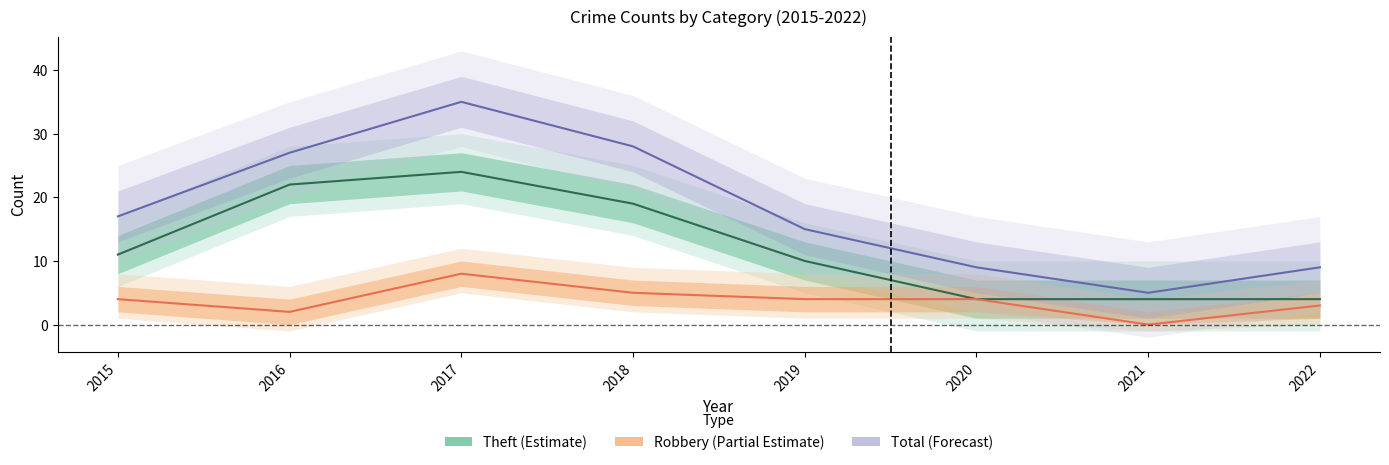

Count the number of categories in the chart.

8